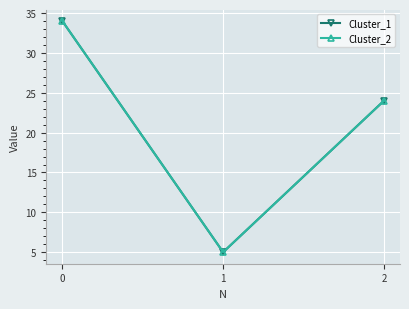

Rank the series by their maximum value, from lowest to highest.

Cluster_1, Cluster_2